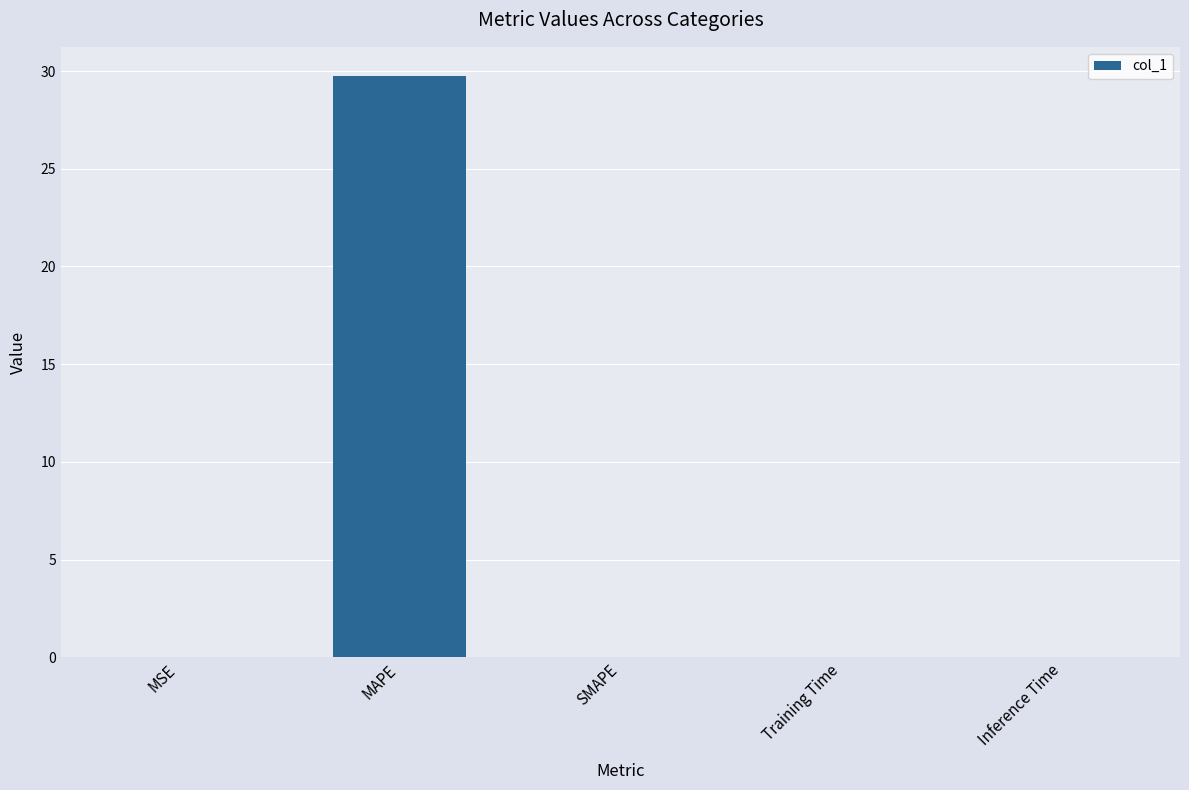

How many series are shown in this chart?

1